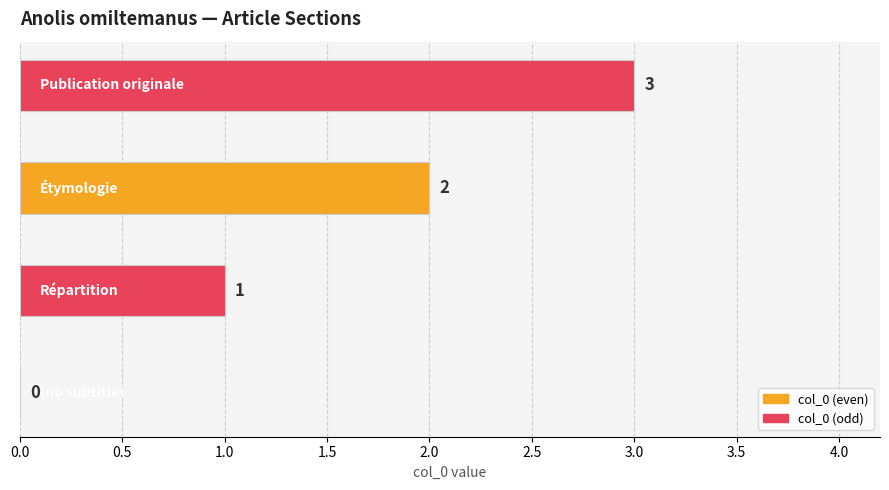

What is the sum of all values?

6